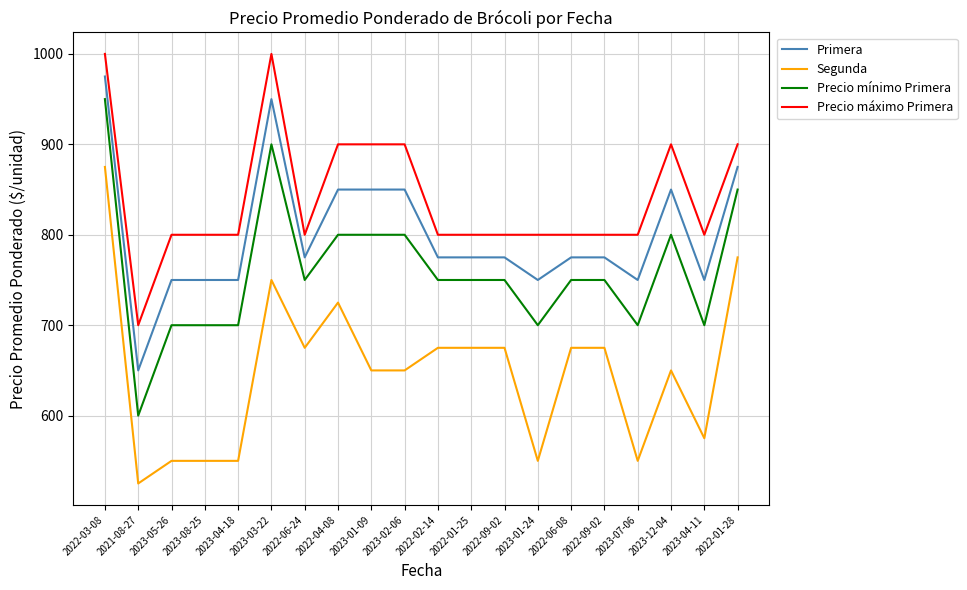

What are all the series names shown in the legend?

Primera, Segunda, Precio mínimo Primera, Precio máximo Primera